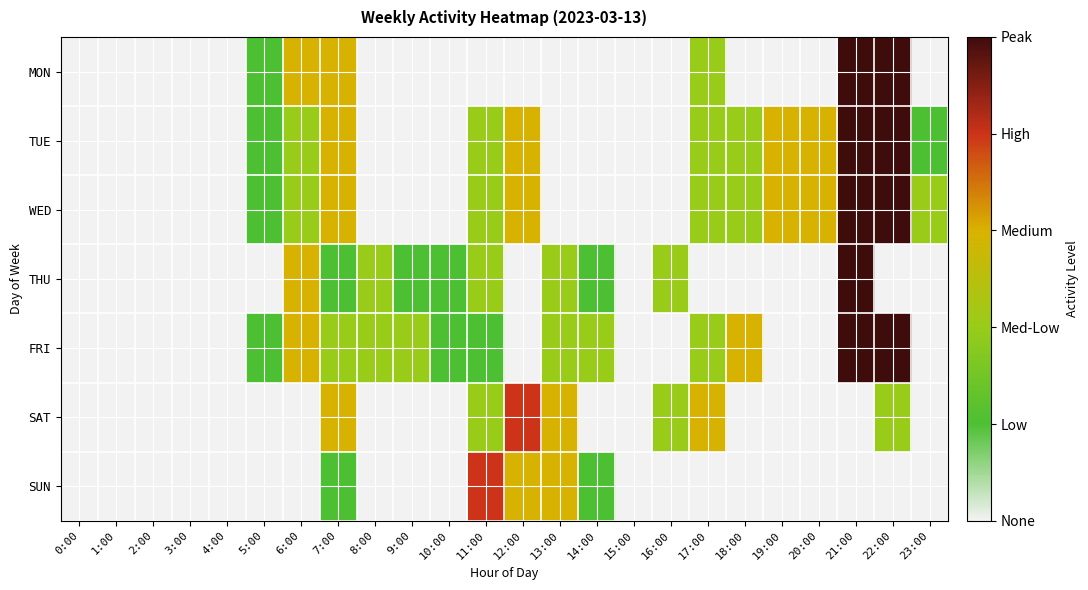

Between 17:00 and 8:00, which is larger?

17:00